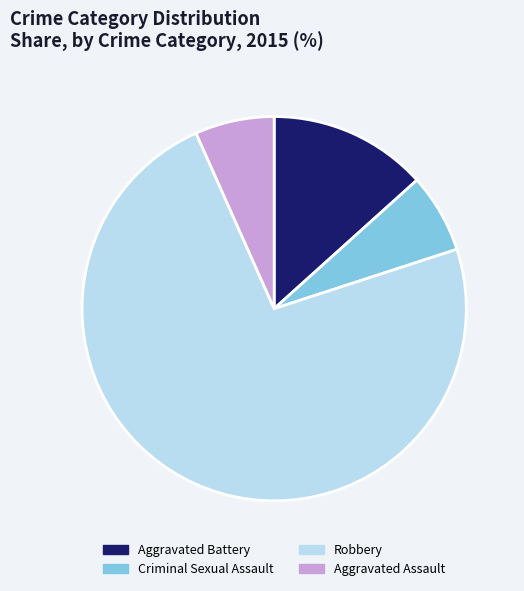

Is it true that Criminal Sexual Assault is 12% of the pie?

False